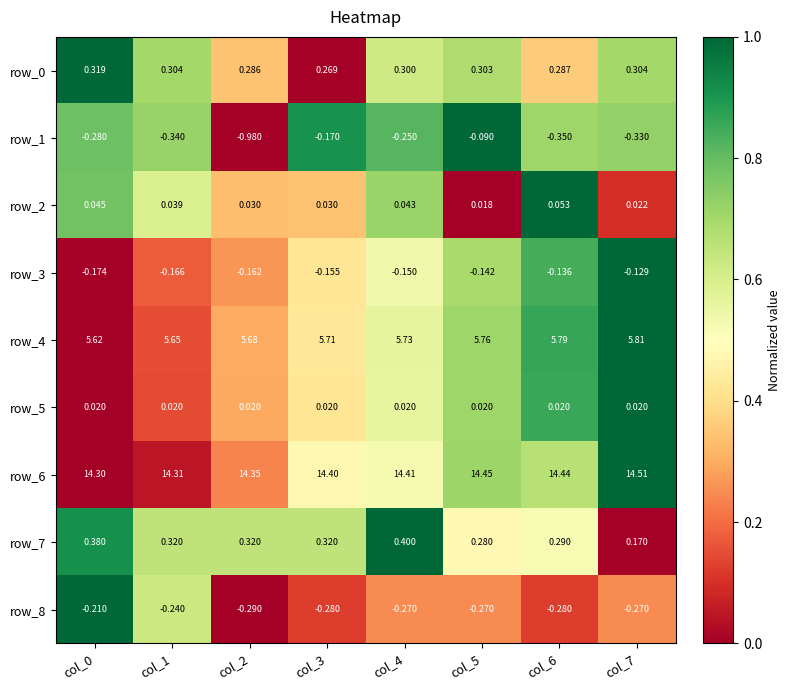

Is the value of row_5 at col_0 greater than the value of row_3 at col_0?

Yes